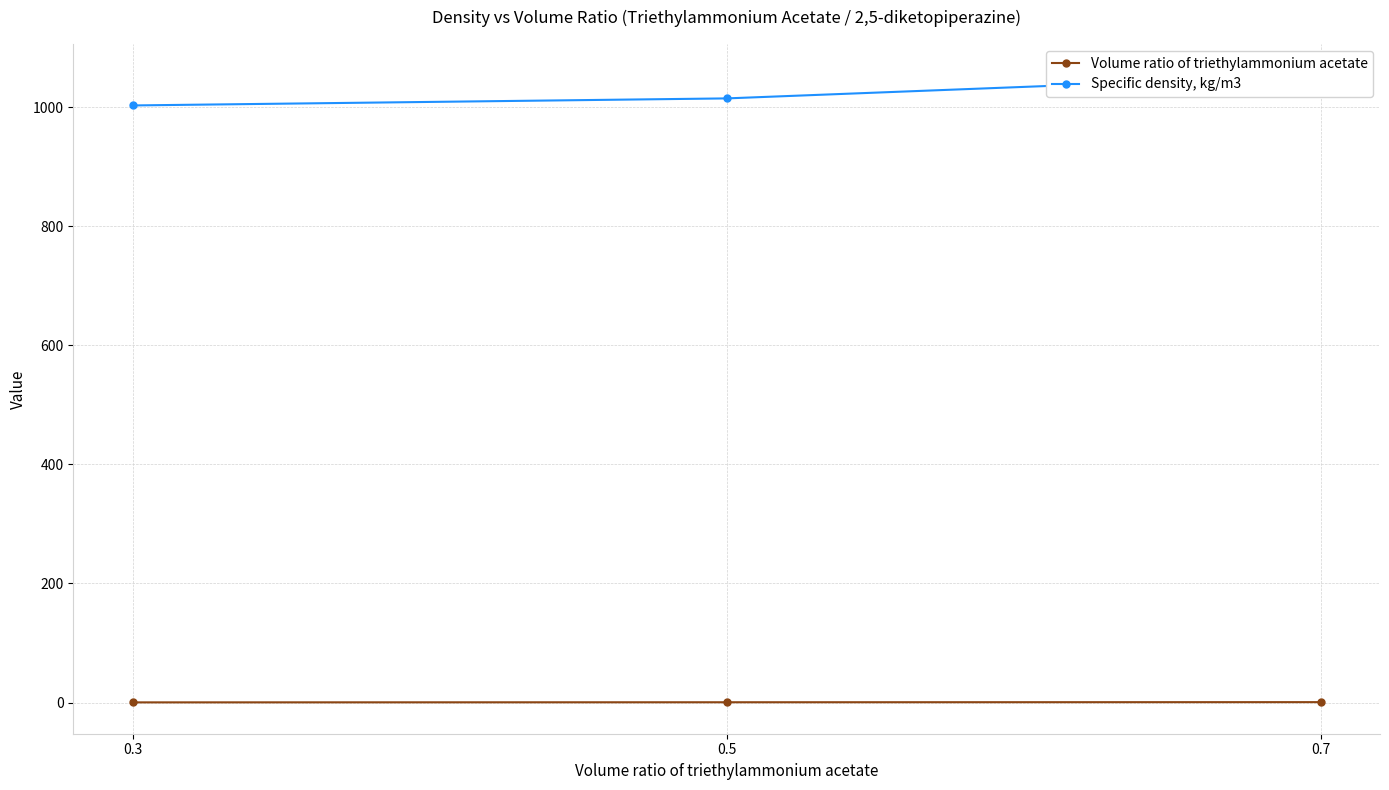

Which has a higher value, 0.5 or 0.3?

0.5